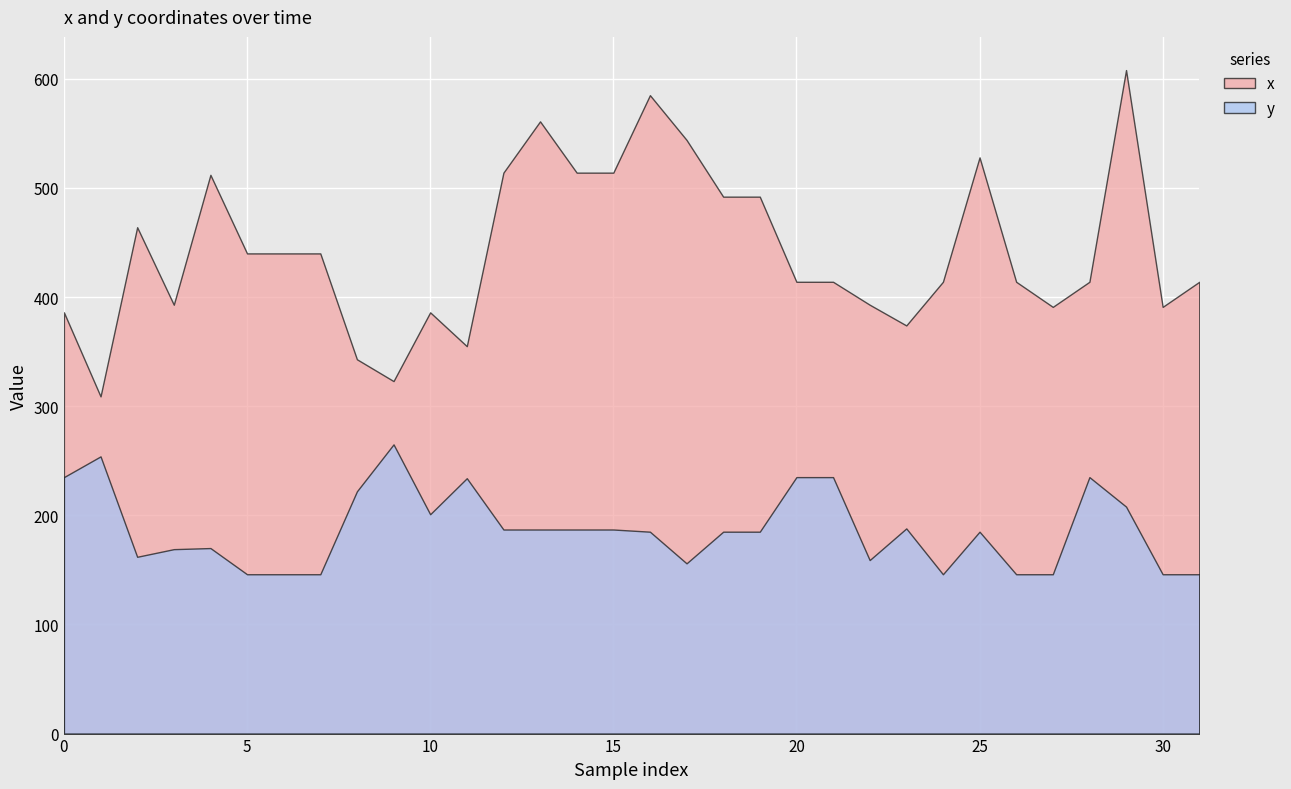

The x series shows 309 at 17. True or false?

False